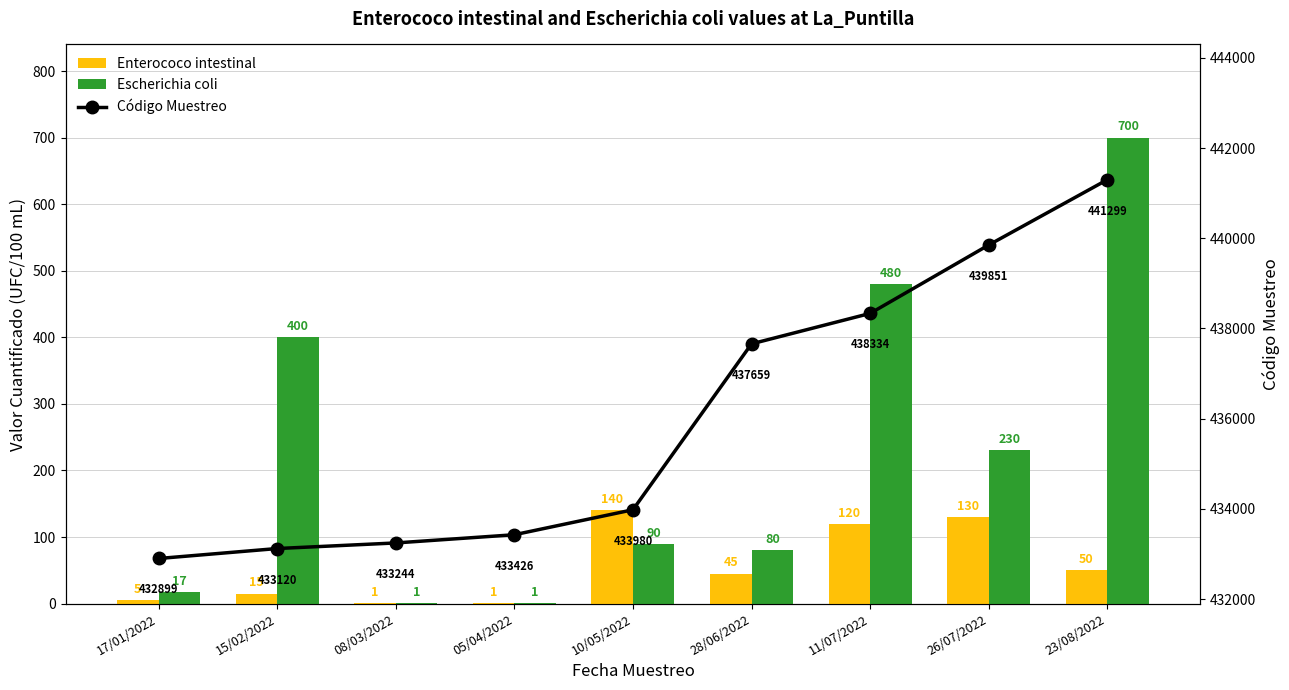

What is the label of the 6th bar from the right?

05/04/2022